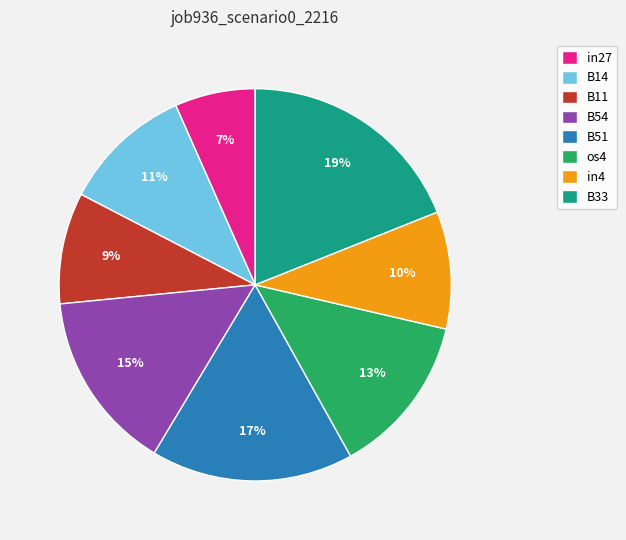

Is the sum of B33 and B51 greater than half?

No